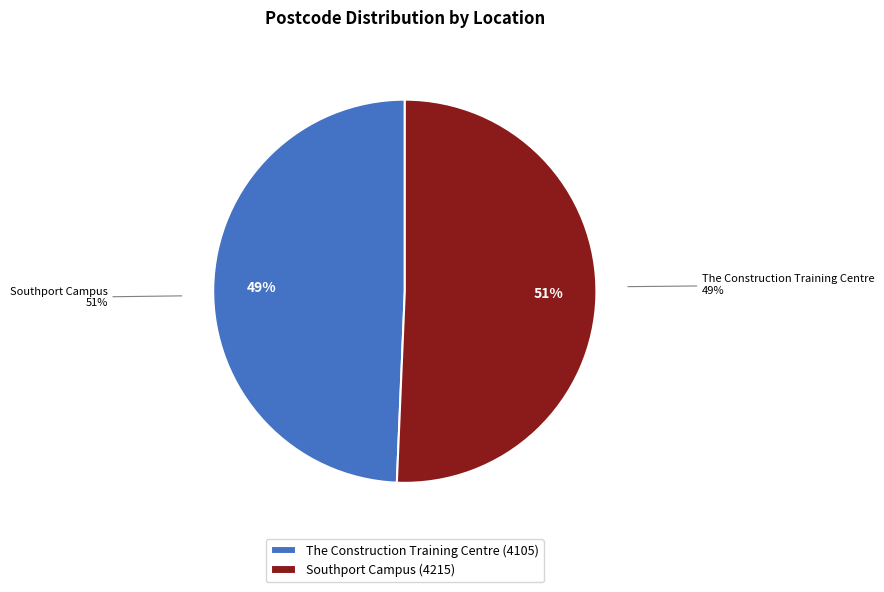

What percentage is the Southport Campus slice, to the nearest percent?

51%